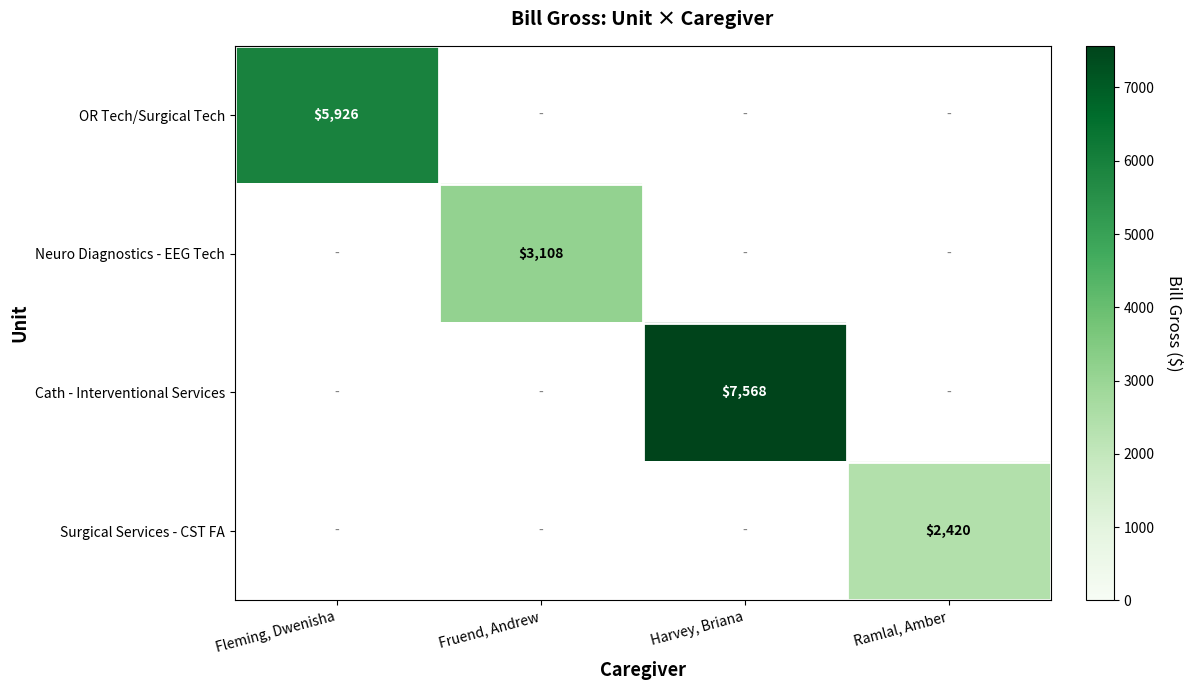

The OR Tech/Surgical Tech series shows 5926 at Fleming, Dwenisha. True or false?

True